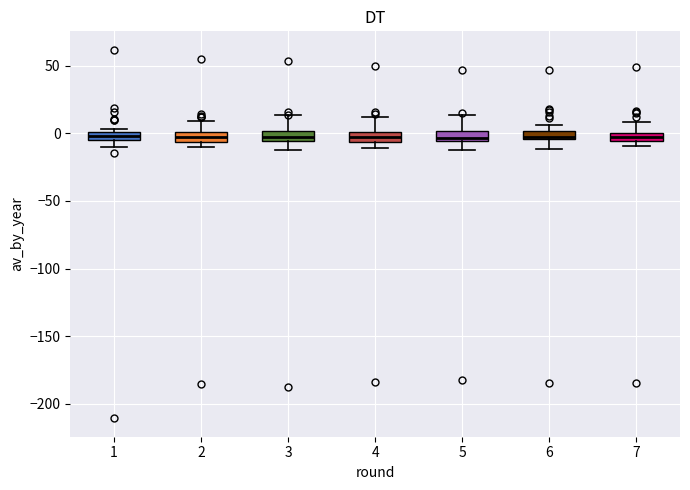

Where is the lower edge of the box at x = 4 on the y-axis? The values are not printed on the chart, so give them approximately, as read against the axis.

-5